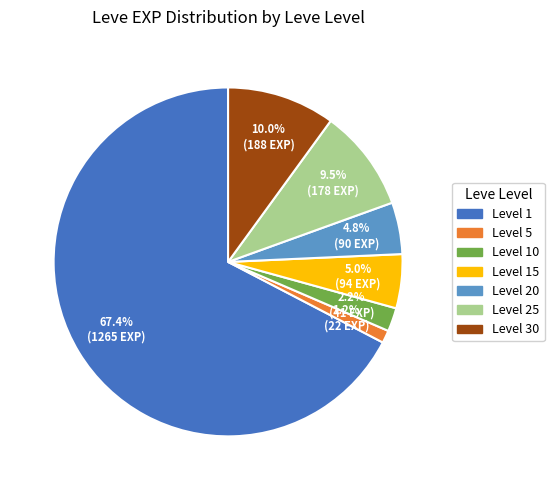

Is there a majority slice in this chart?

Yes